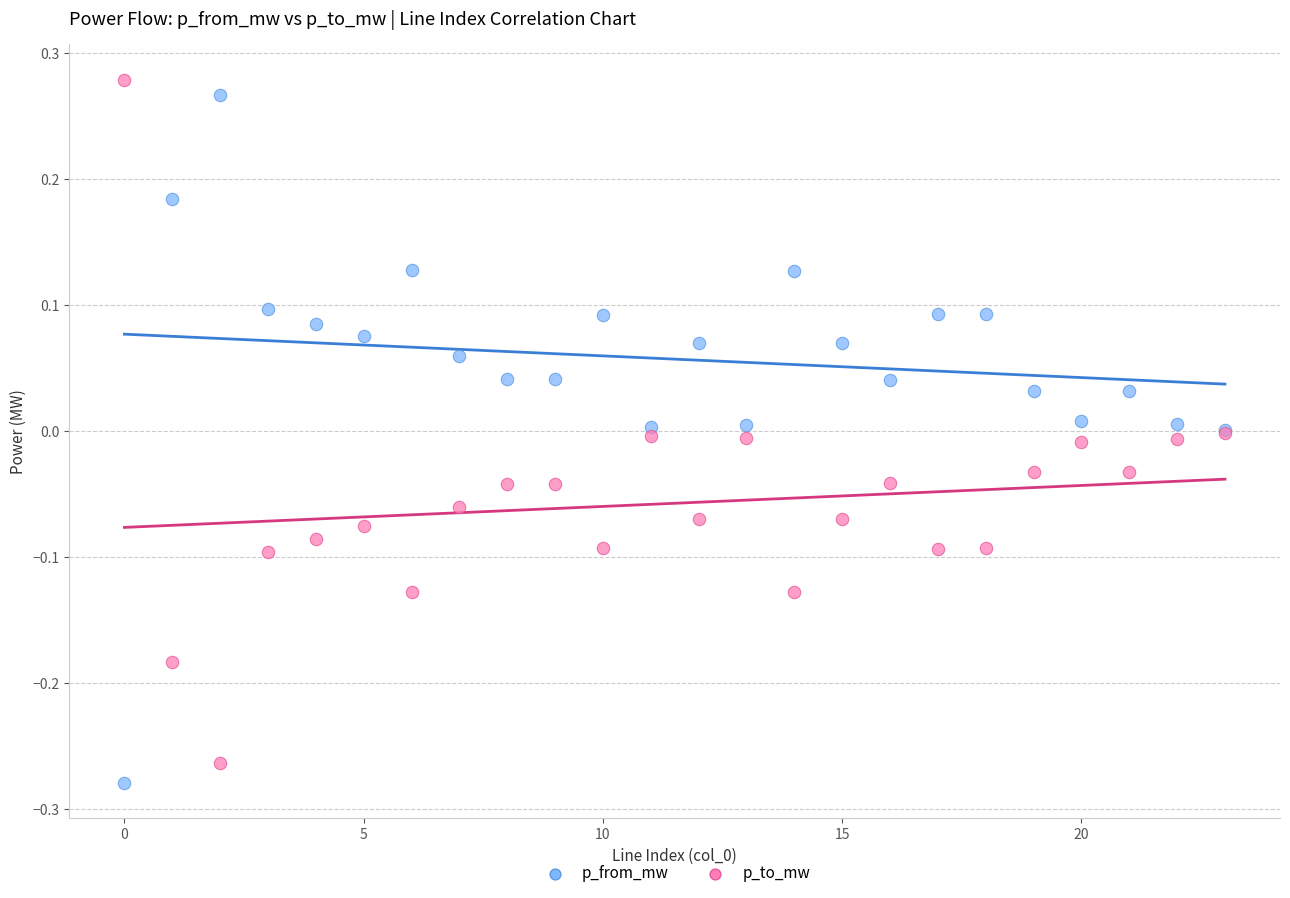

Which series reaches the minimum Y coordinate?

p_from_mw